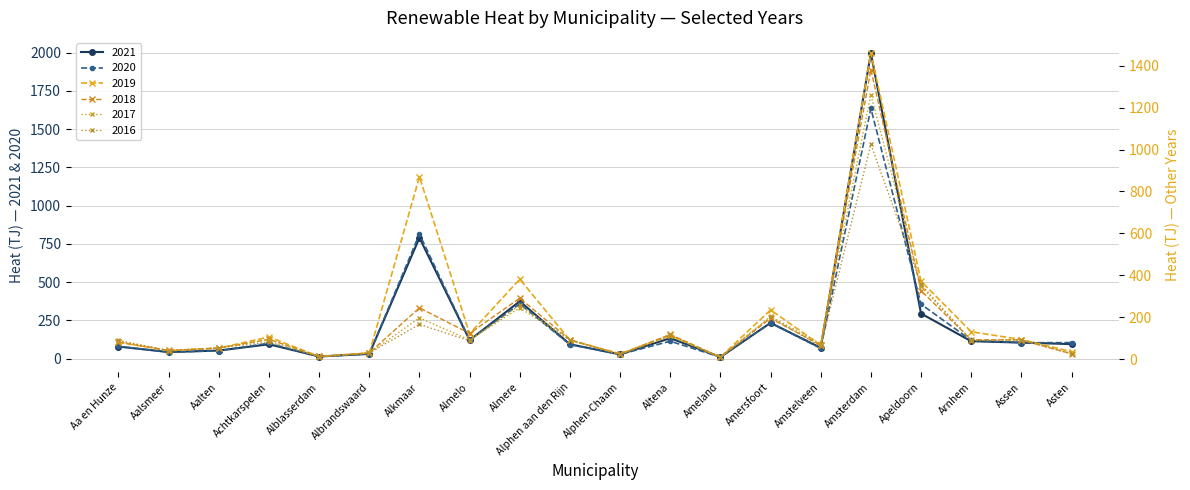

Does the chart display data point markers on the line(s)?

Yes